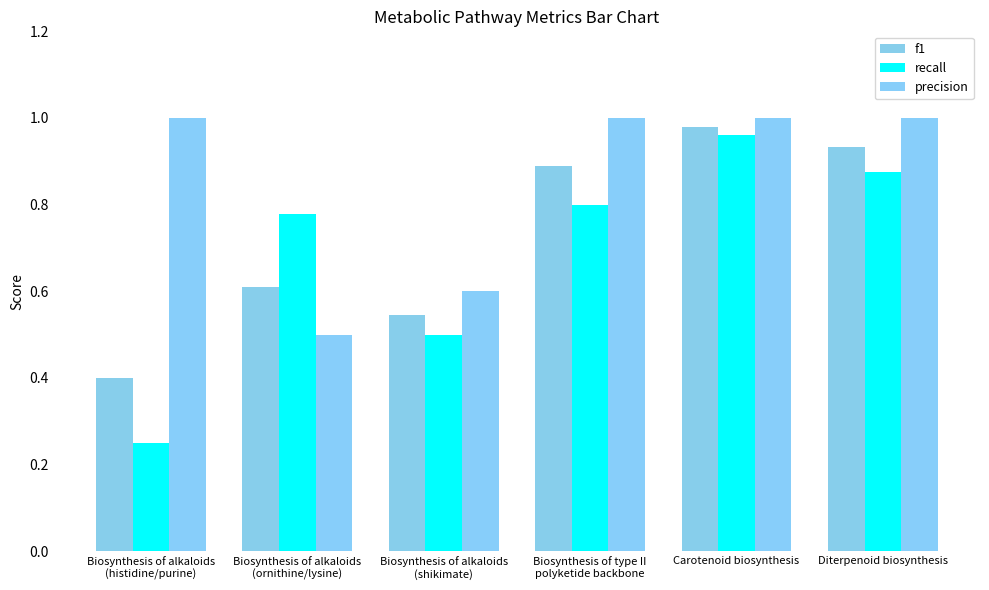

What is the difference between the maximum and minimum values in the precision series?

0.5